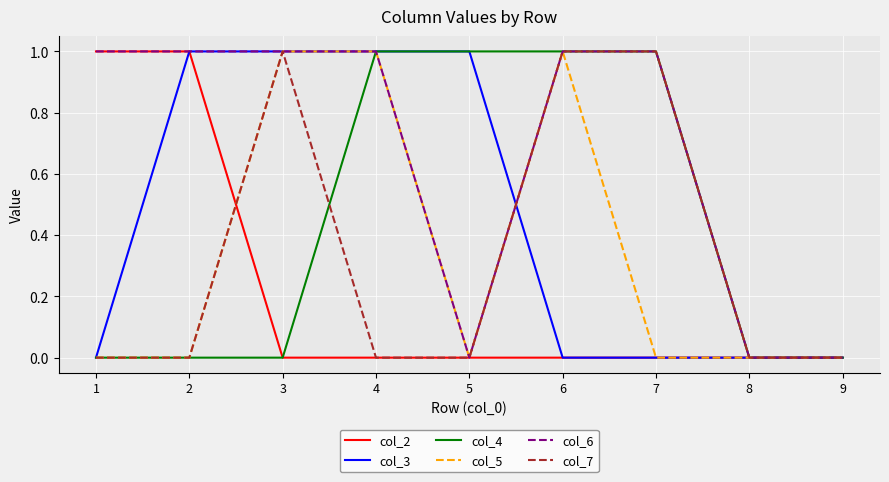

True or false: col_6 has a value of 1 at 6.

True